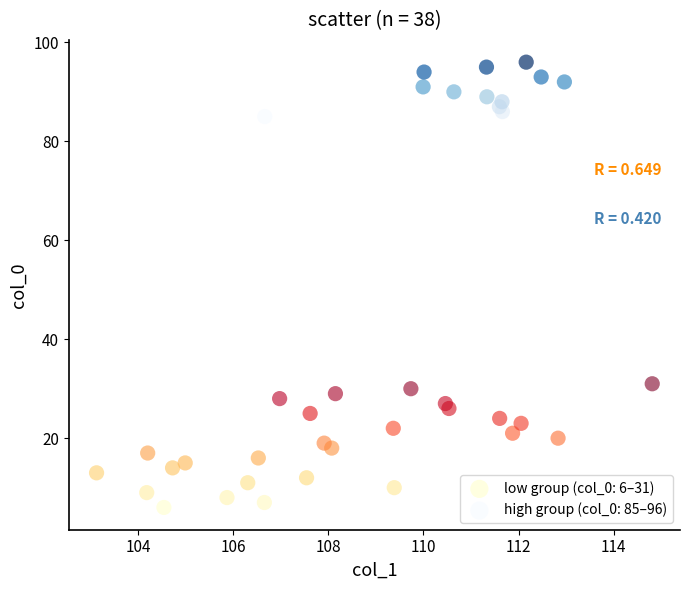

Which series has the largest Y range (max minus min)?

low group (col_0: 6–31)